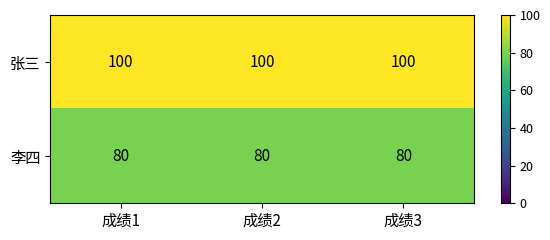

What is the sum of the 张三 values at 成绩1 and 成绩2?

200